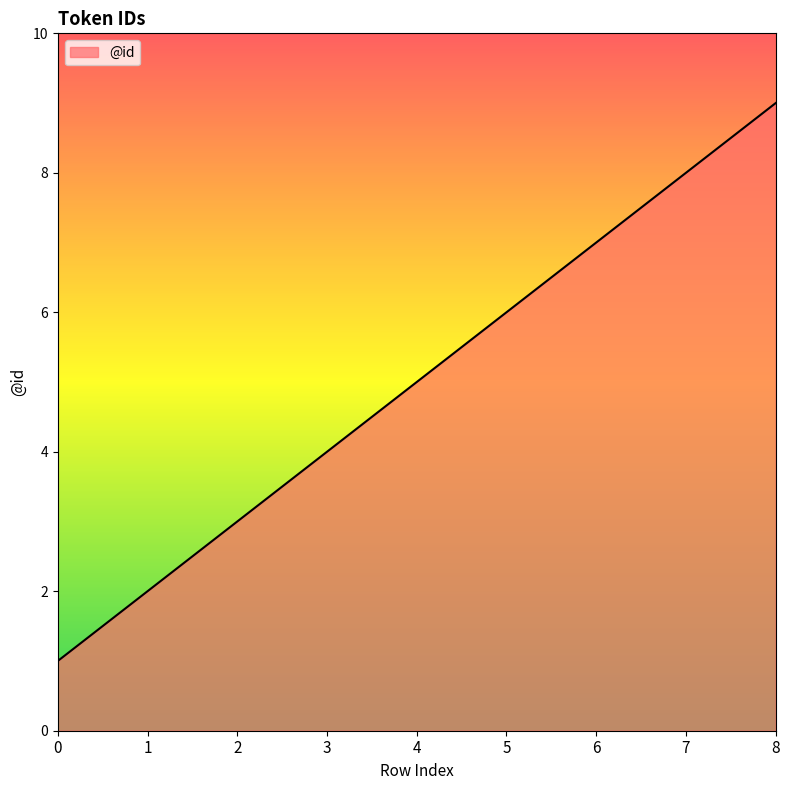

Count the number of categories in the chart.

9